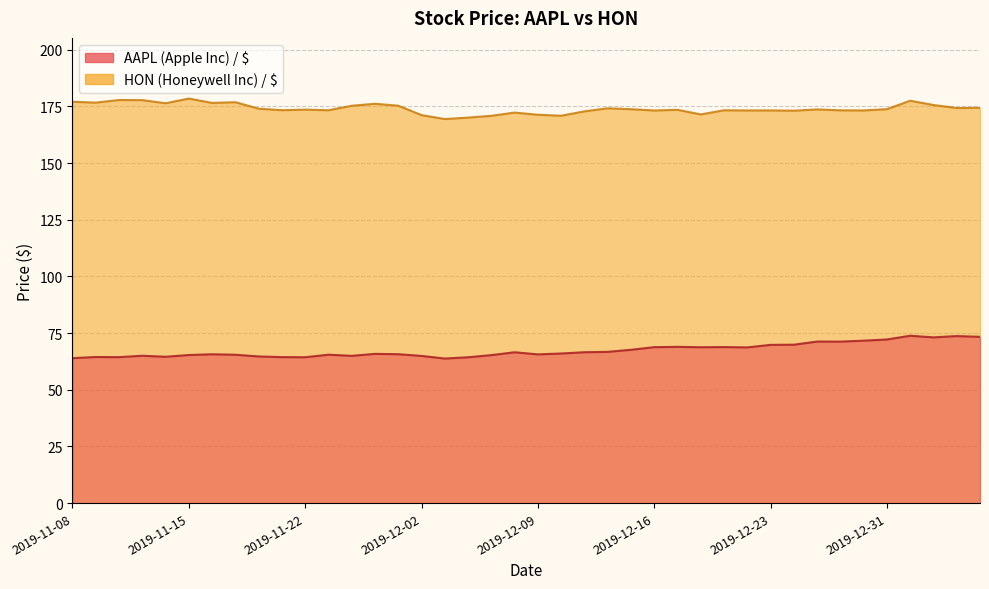

What is the value of the HON (Honeywell Inc) / $ point at the 13th from the left?

175.3